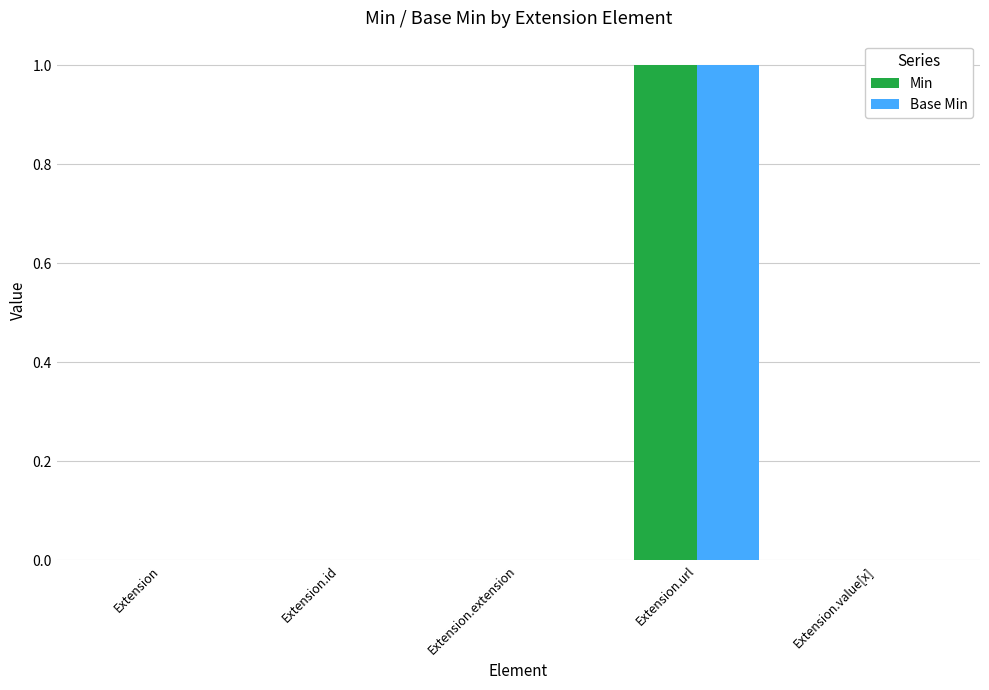

Are the bars grouped side by side (vs. stacked)?

Yes